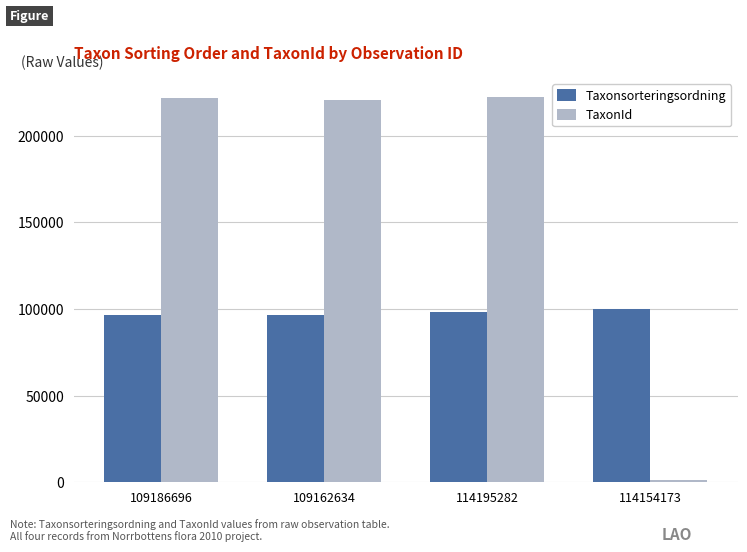

What is the total value across all series at 114195282?

320592